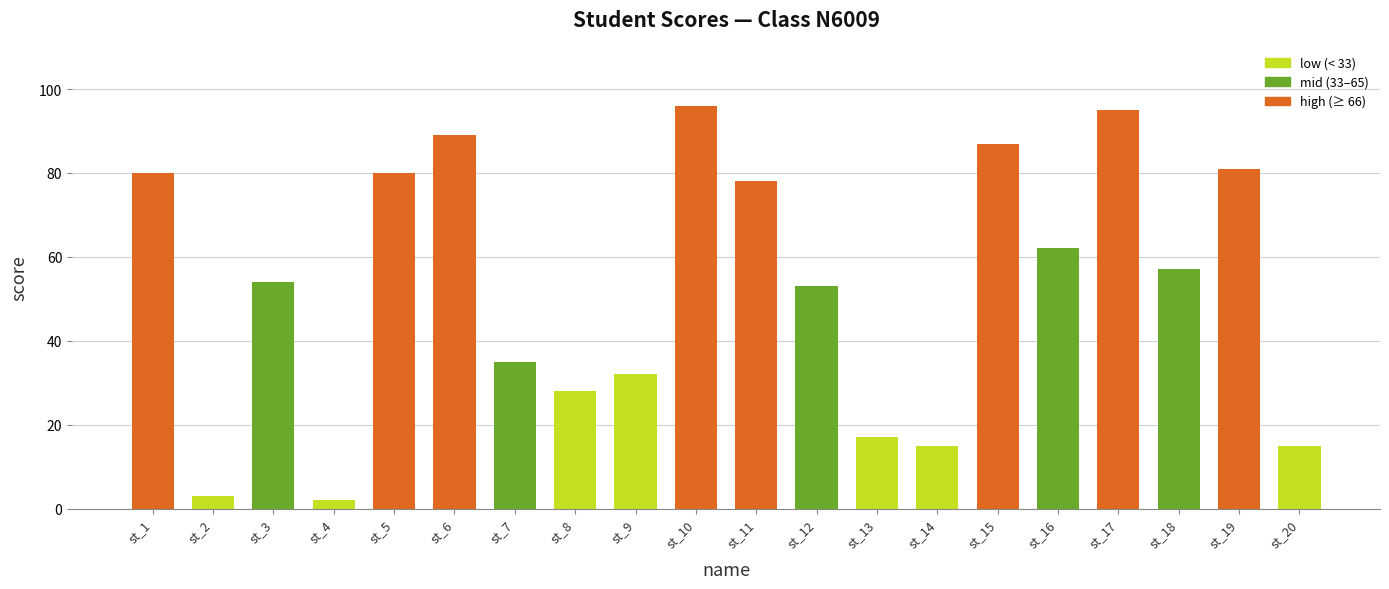

Does the chart contain any negative values?

No